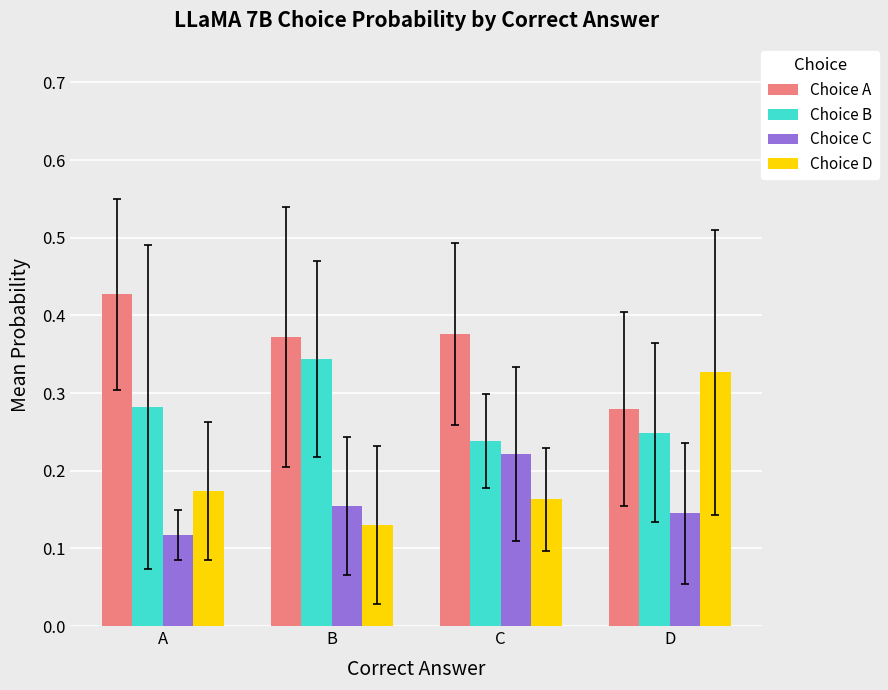

At how many categories does at least one series exceed 0?

4